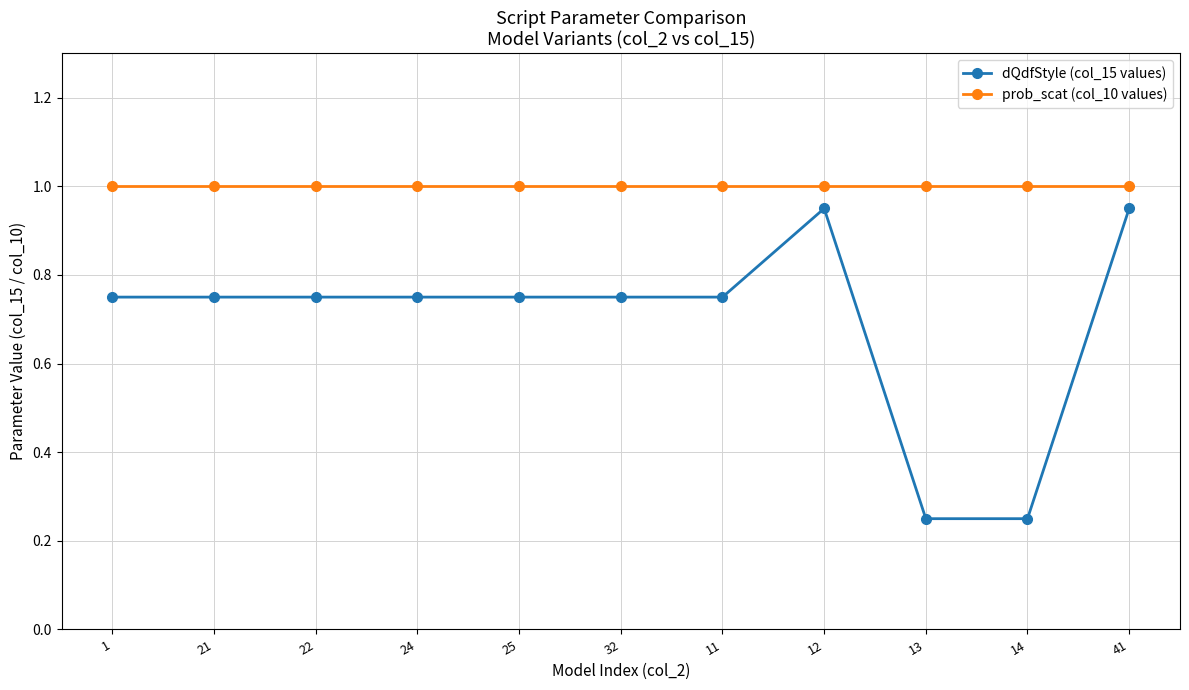

Which series changed the most between 21 and 41?

dQdfStyle (col_15 values)